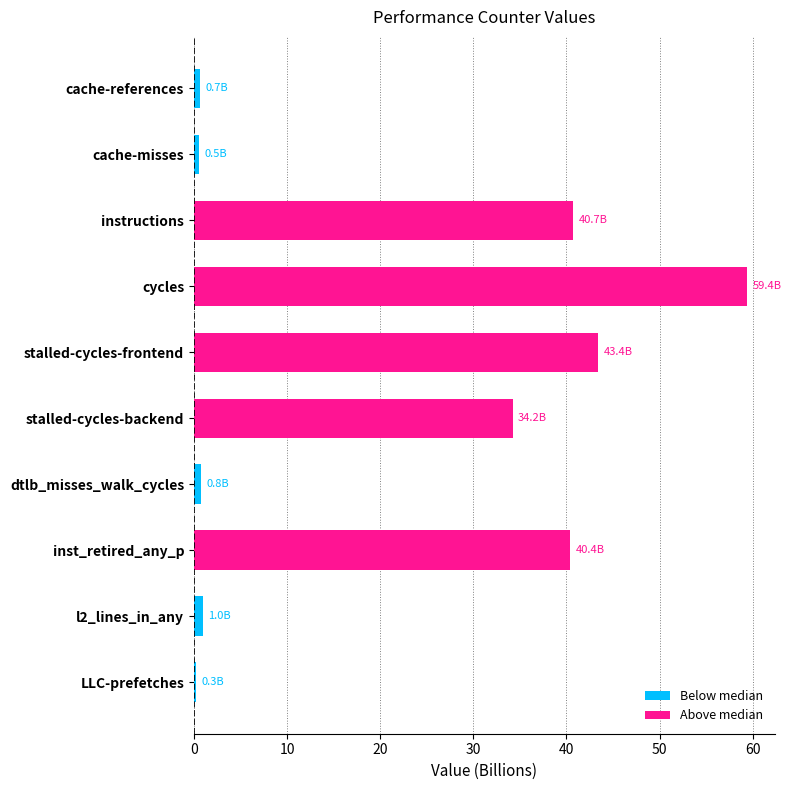

What position from the right is cache-misses?

9